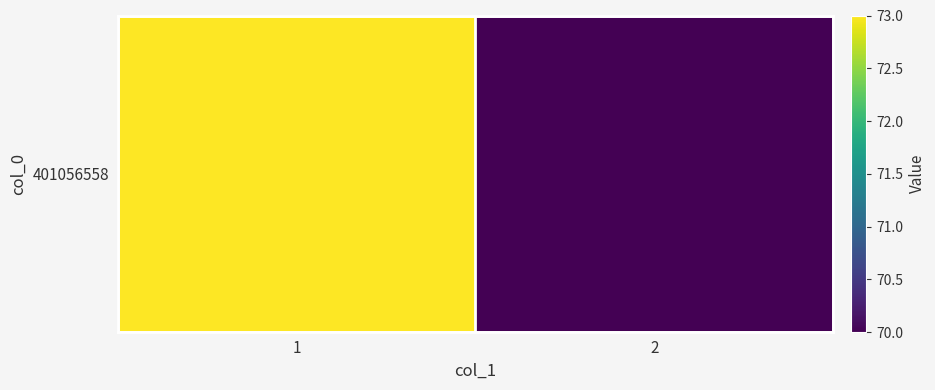

What is the difference between the values at 1 and 2?

3